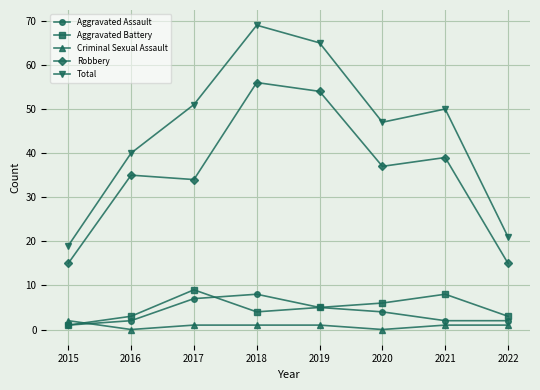

Which label corresponds to the largest value in the chart?

2018